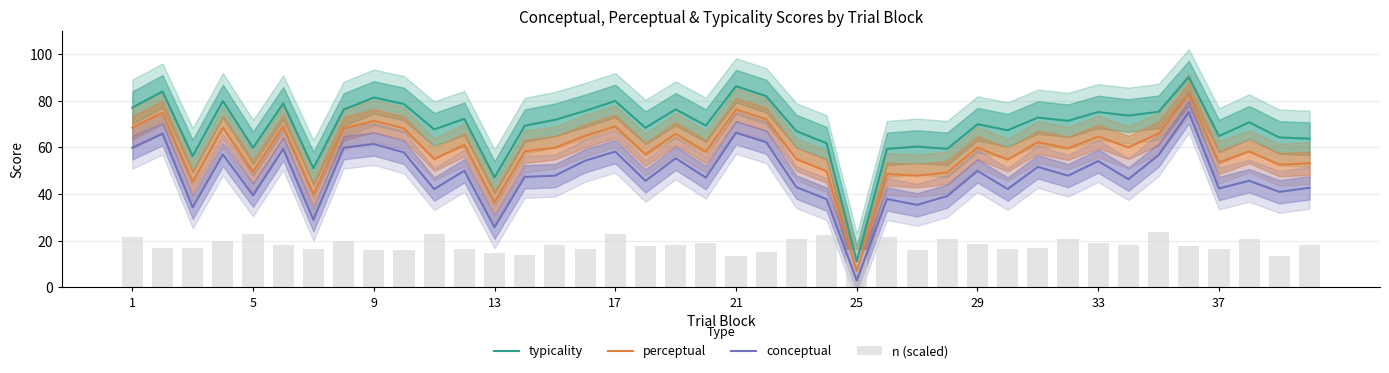

True or false: typicality and conceptual intersect in this chart.

False